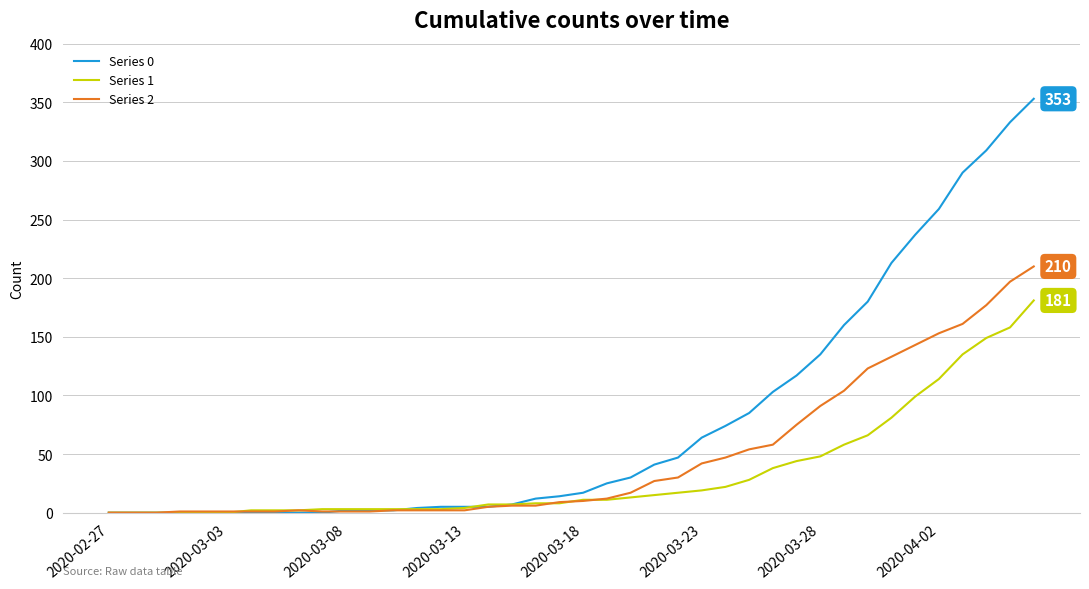

Which series has the largest total across all categories?

Series 0